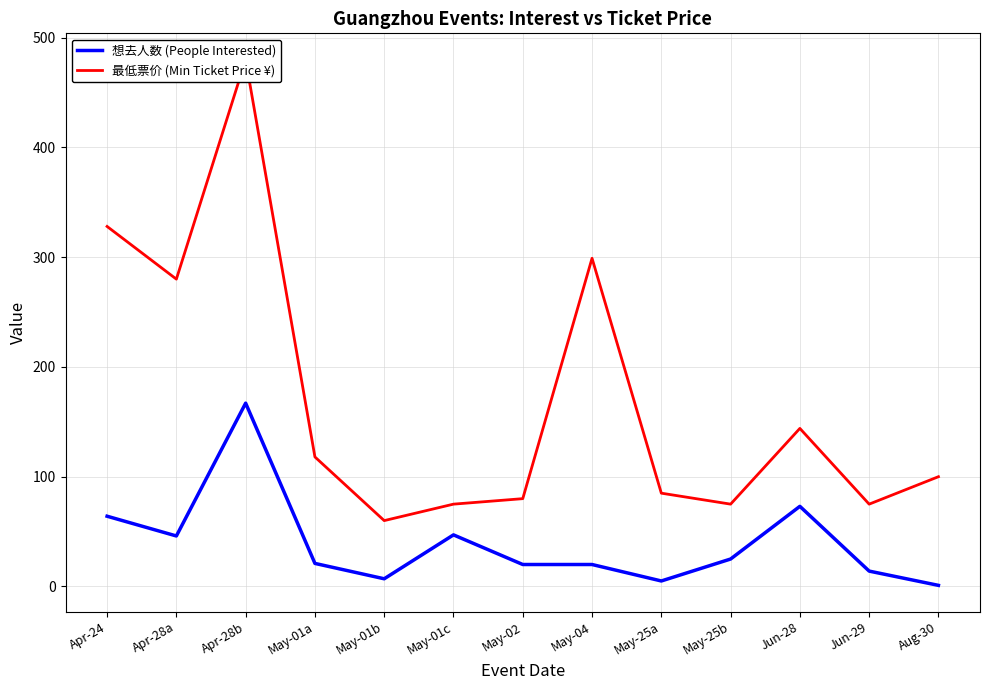

What is the label of the 9th point from the right?

May-01b